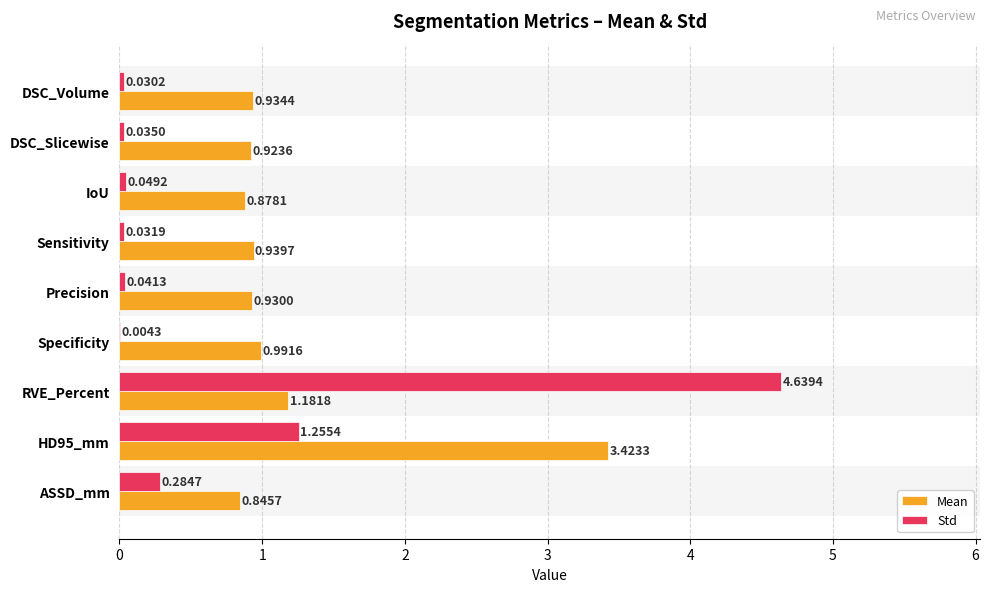

The value of Std at IoU is 0.0. True or false?

True